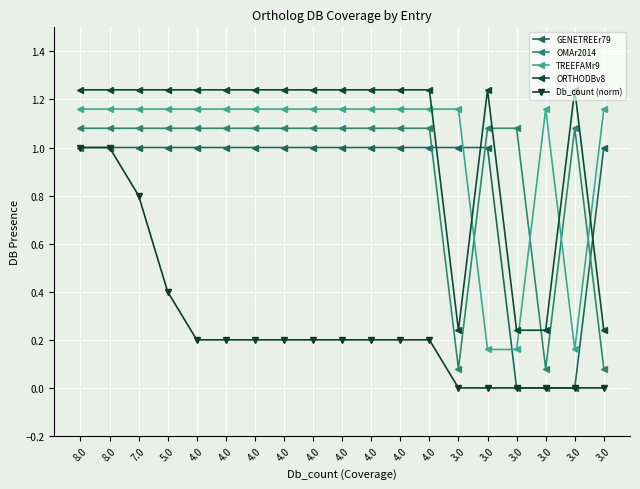

How many distinct data groups are displayed?

5